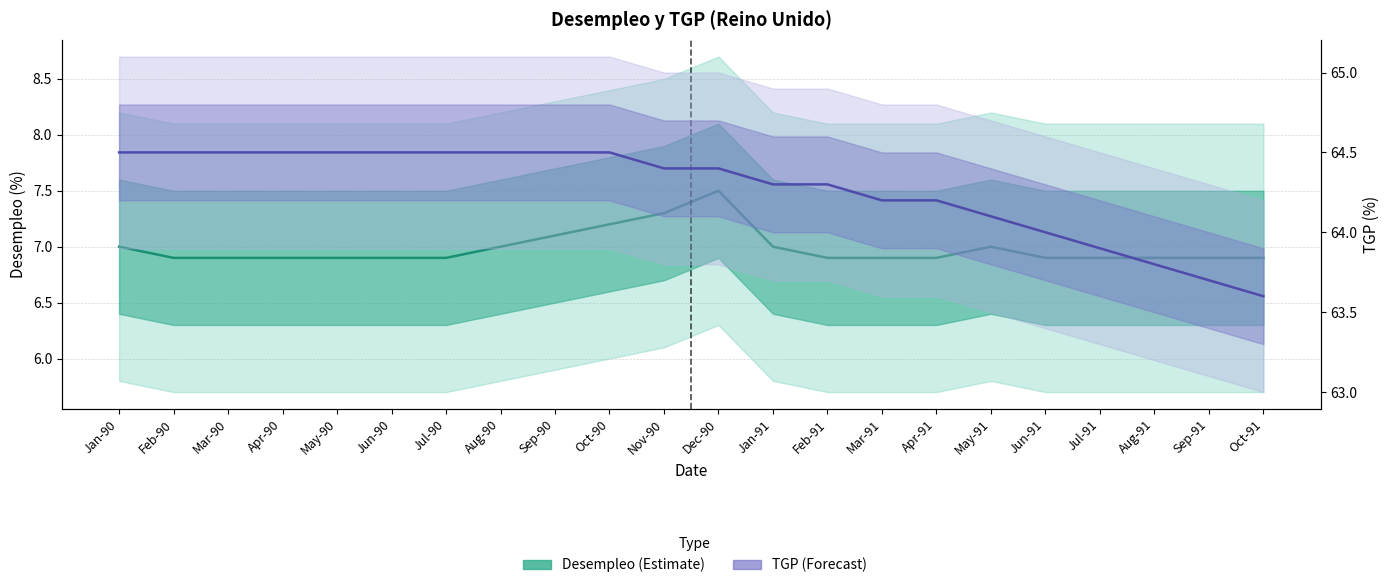

Reading left to right, extract all data points from this chart.

Desempleo (Estimate): 7.0	6.9	6.9	6.9	6.9	6.9	6.9	7.0	7.1	7.2	7.3	7.5	7.0	6.9	6.9	6.9	7.0	6.9	6.9	6.9	6.9	6.9
TGP - eje der. (Forecast): 64.5	64.5	64.5	64.5	64.5	64.5	64.5	64.5	64.5	64.5	64.4	64.4	64.3	64.3	64.2	64.2	64.1	64.0	63.9	63.8	63.7	63.6